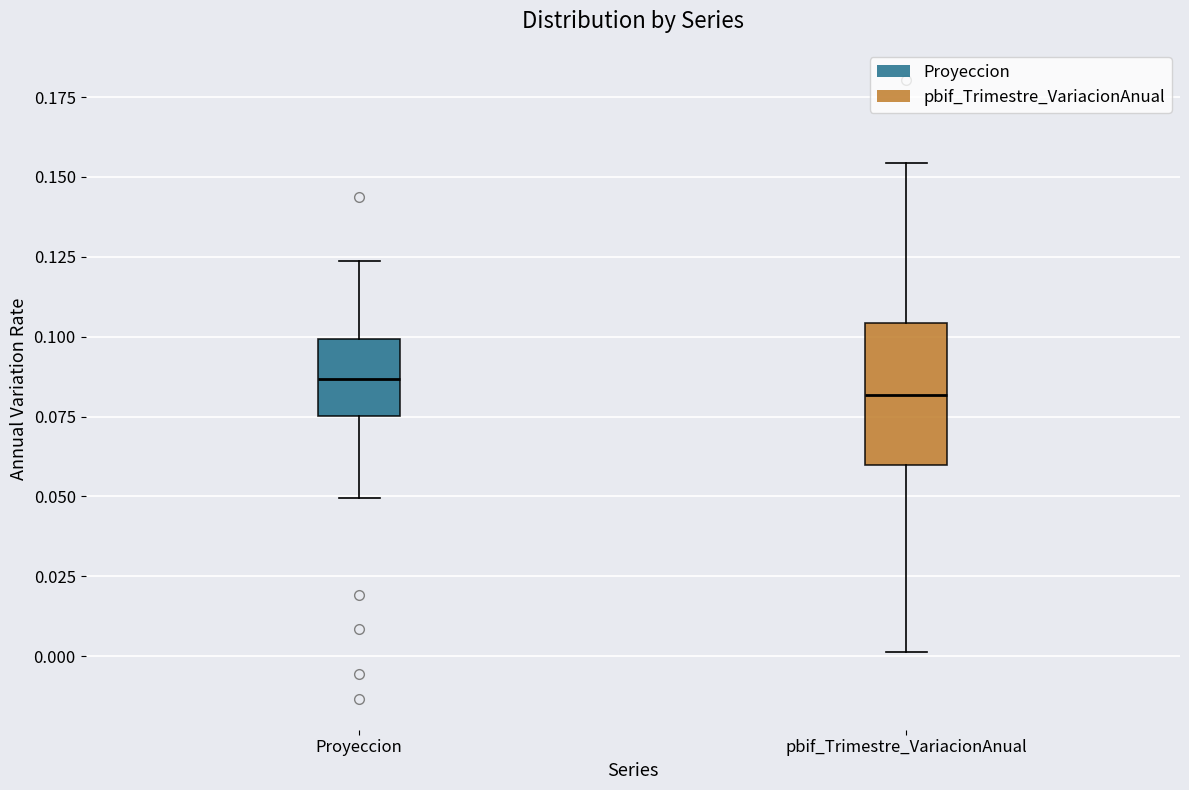

Reading left to right, read every box against the y-axis: the position of its median line, the range the box covers, and the ends of its whiskers. The values are not printed on the chart, so give them approximately, as read against the axis.

Proyeccion: median 0.085, box 0.075 to 0.100, whiskers 0.050 to 0.125
pbif_Trimestre_VariacionAnual: median 0.080, box 0.060 to 0.105, whiskers 0.000 to 0.155